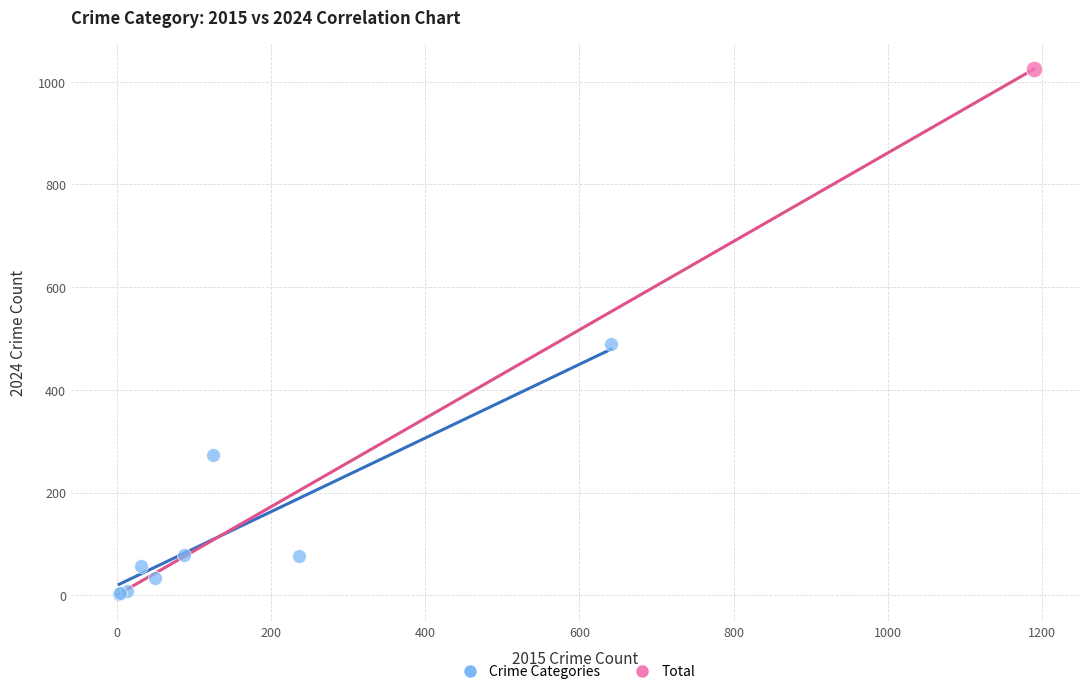

What are all the series names shown in the legend?

Crime Categories, Total